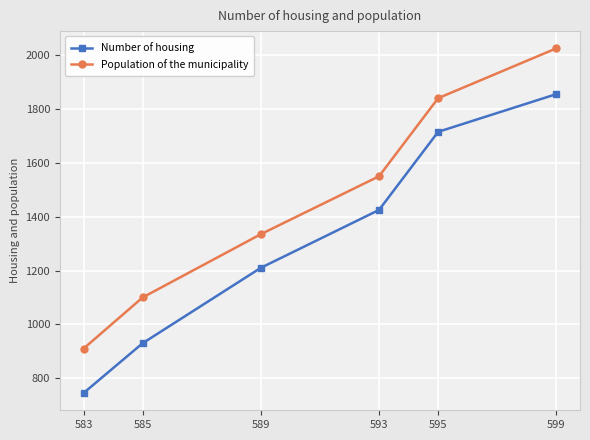

Which series has the largest range (max minus min)?

Population of the municipality